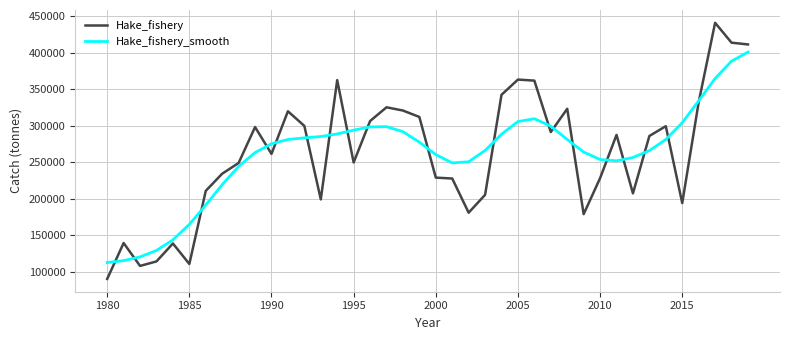

What is the maximum value shown in the chart?

440949.8